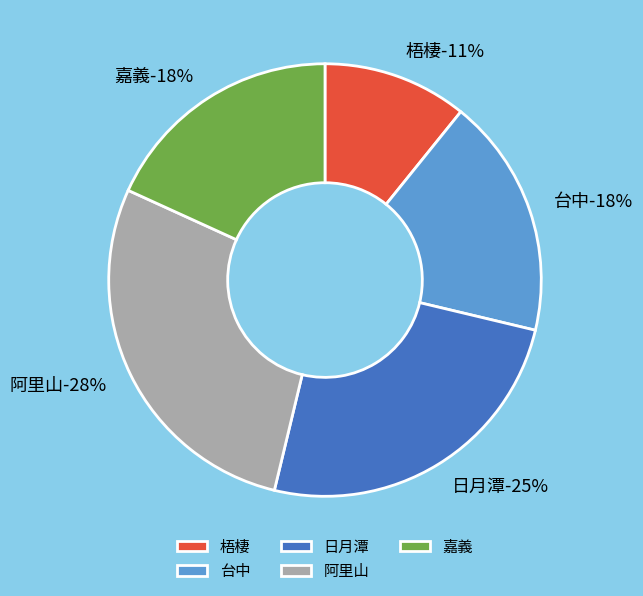

To the nearest percent, what is the average slice percentage?

20%